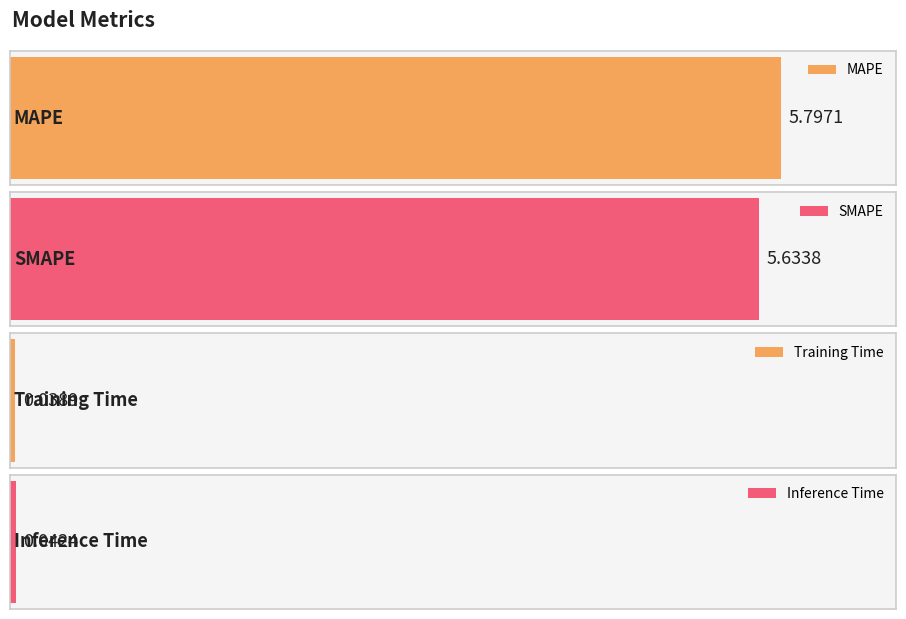

Reading right to left, what are all the values shown in this chart?

Inference Time=0.0	Training Time=0.0	SMAPE=5.6	MAPE=5.8